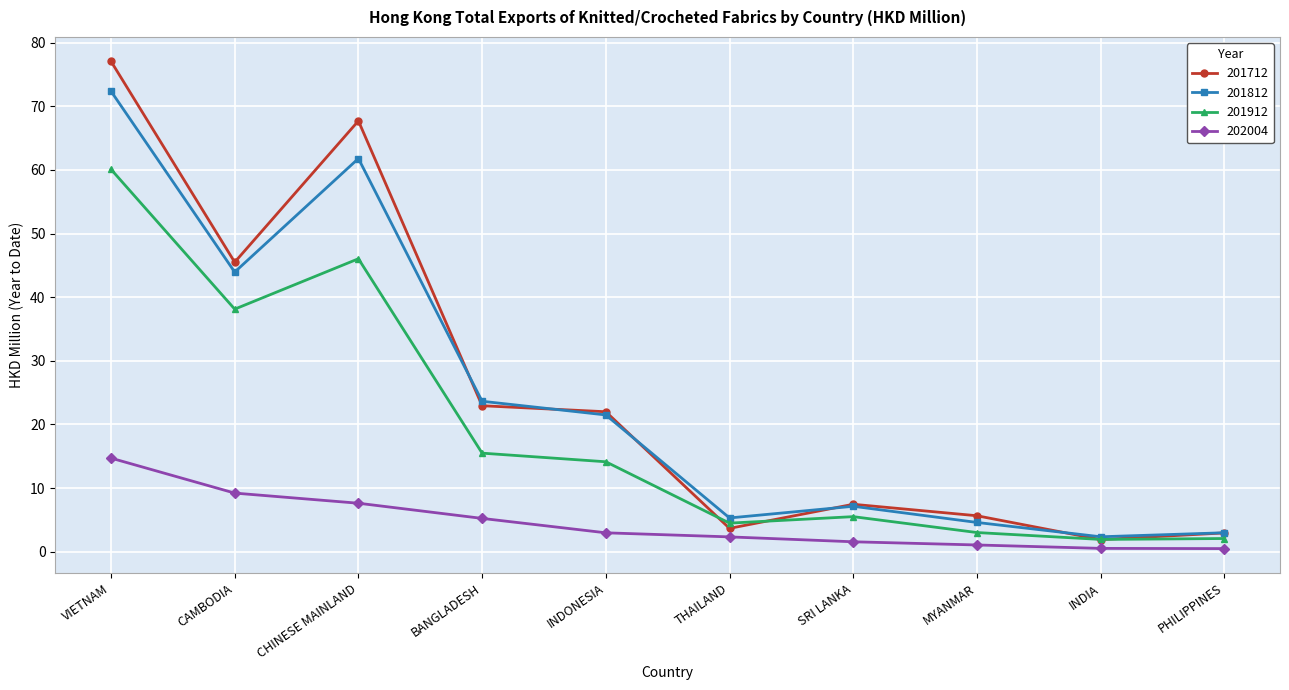

What is the highest value of the 201912 series?

60.1